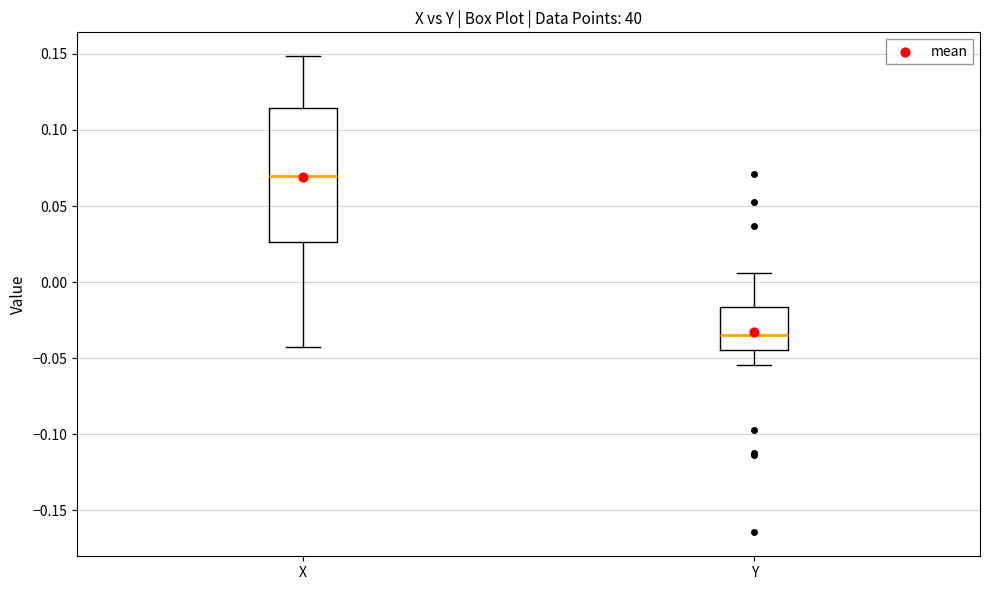

Which box has the highest median line?

X